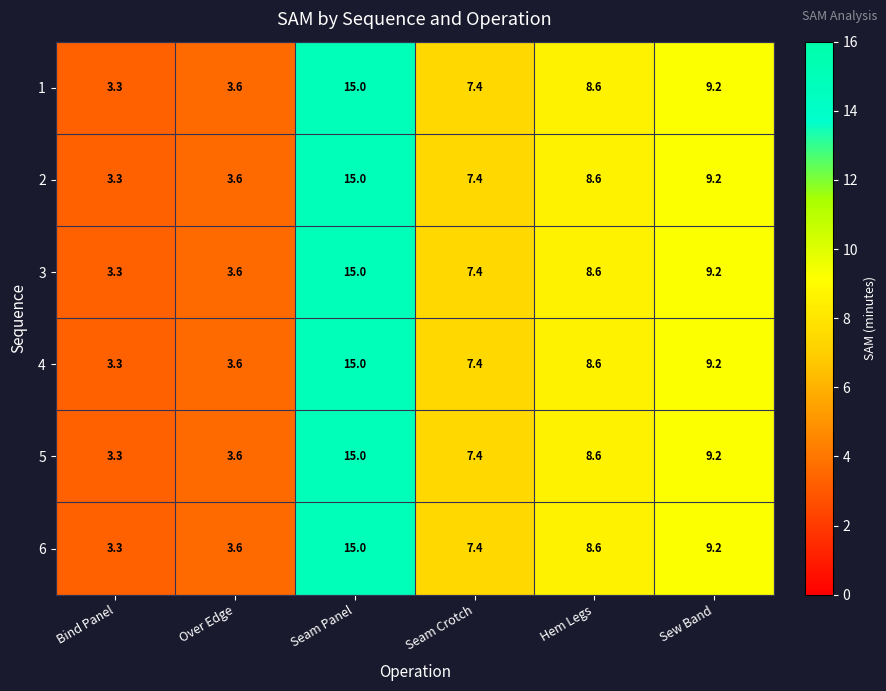

List the labels in order of 6 value, largest first.

Seam Panel, Sew Band, Hem Legs, Seam Crotch, Over Edge, Bind Panel